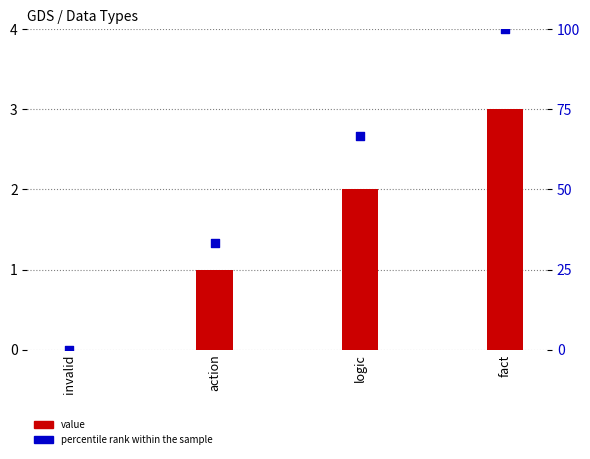

At how many categories does at least one series exceed 32?

3